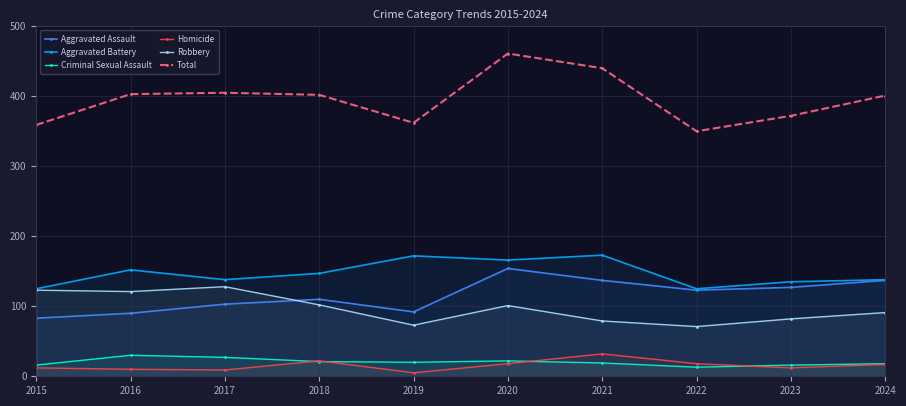

How many intersections are there between Robbery and Aggravated Assault?

1